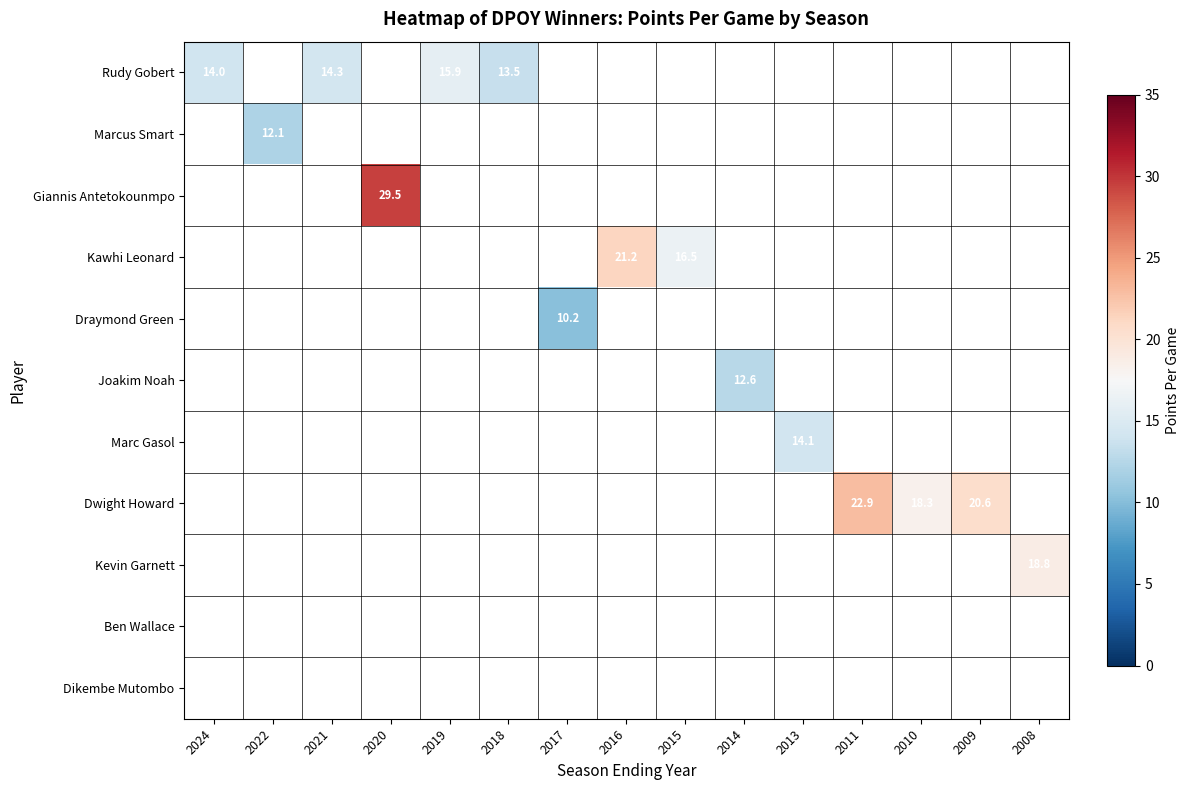

Is it true that Joakim Noah equals 21.2 at 2014?

False